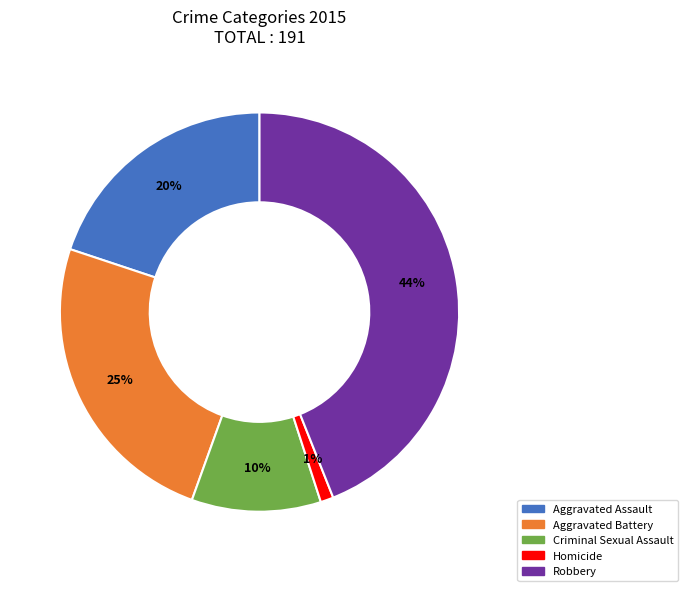

Which has a higher value, Aggravated Battery or Homicide?

Aggravated Battery